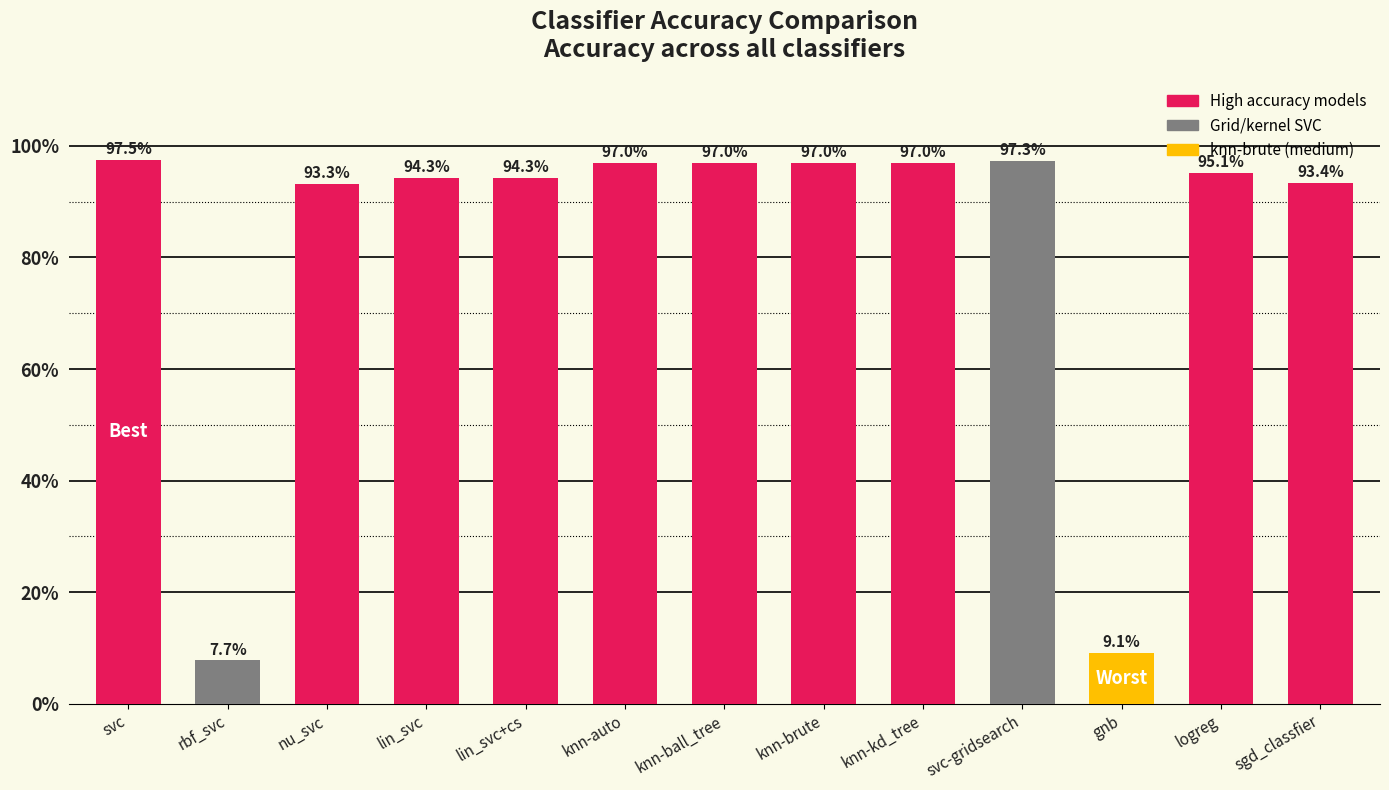

What is the average value?

0.8